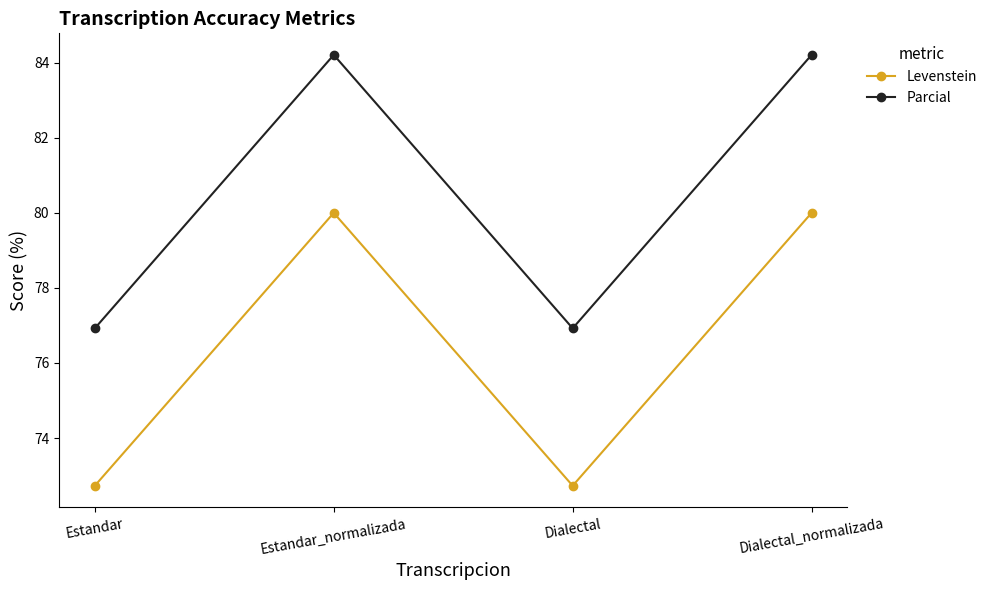

The value of Levenstein at Dialectal is 72.7. True or false?

True